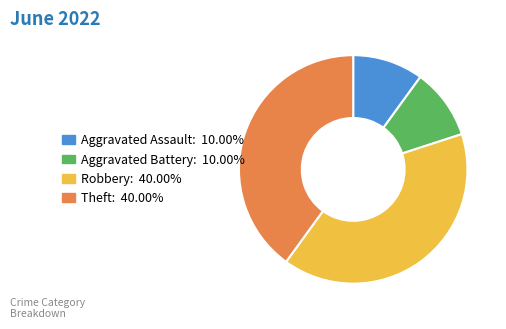

Count the number of slices in the pie.

4